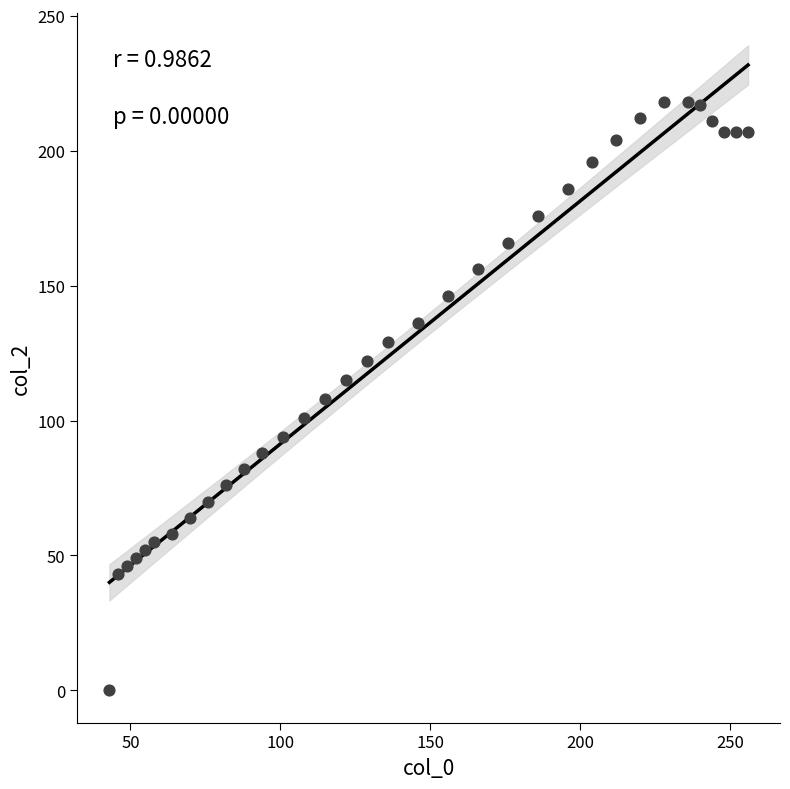

What is the range of Y values (max minus min)?

218